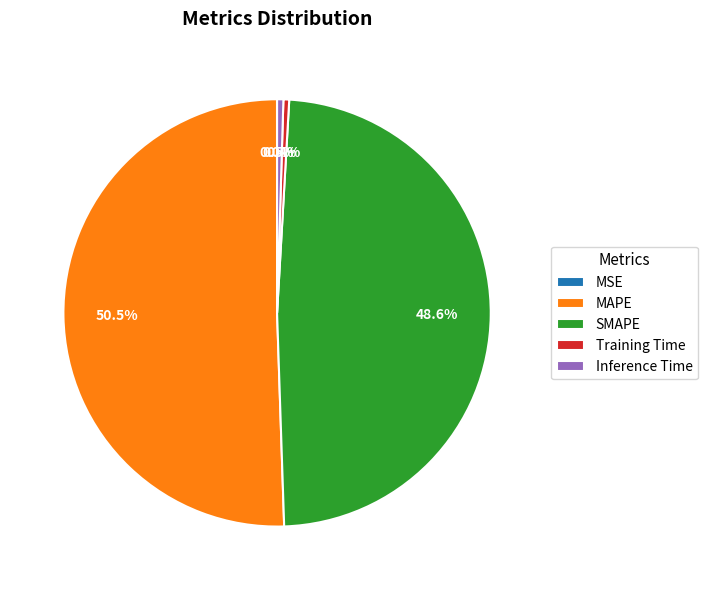

Does any single category account for the majority?

Yes